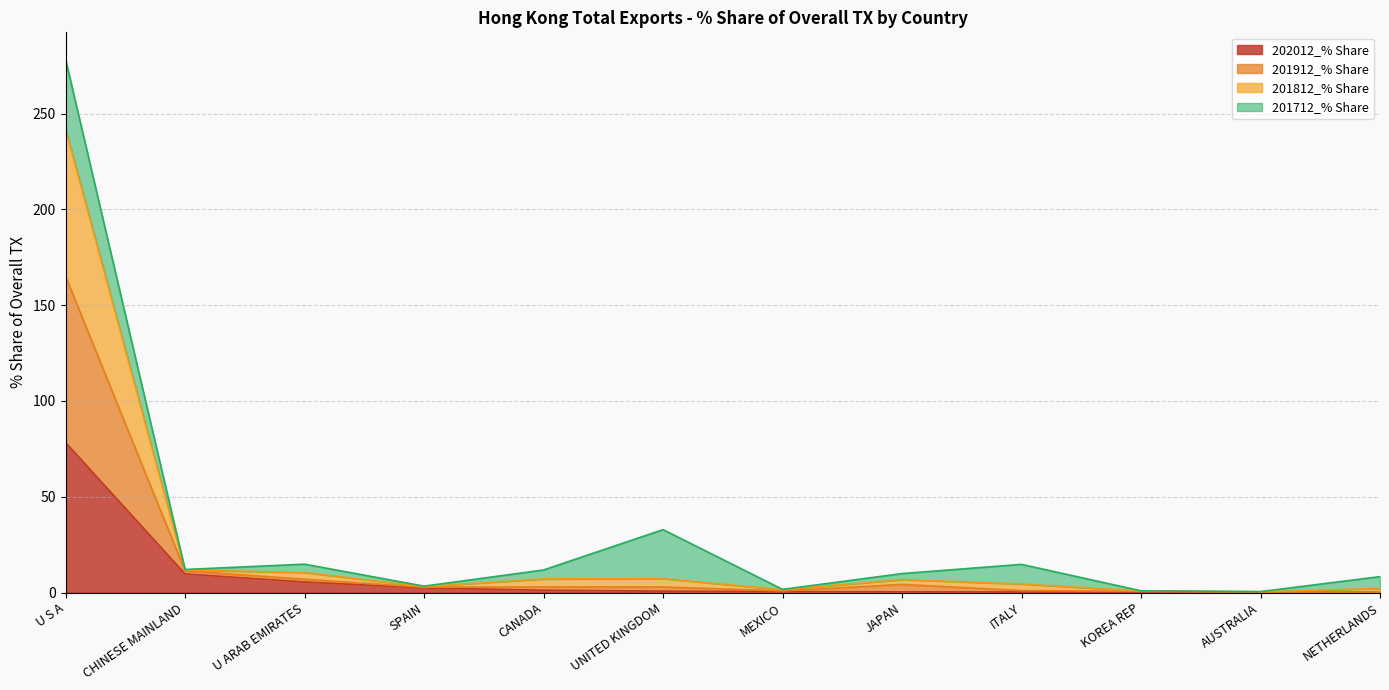

What is the label of the 8th point from the left?

JAPAN